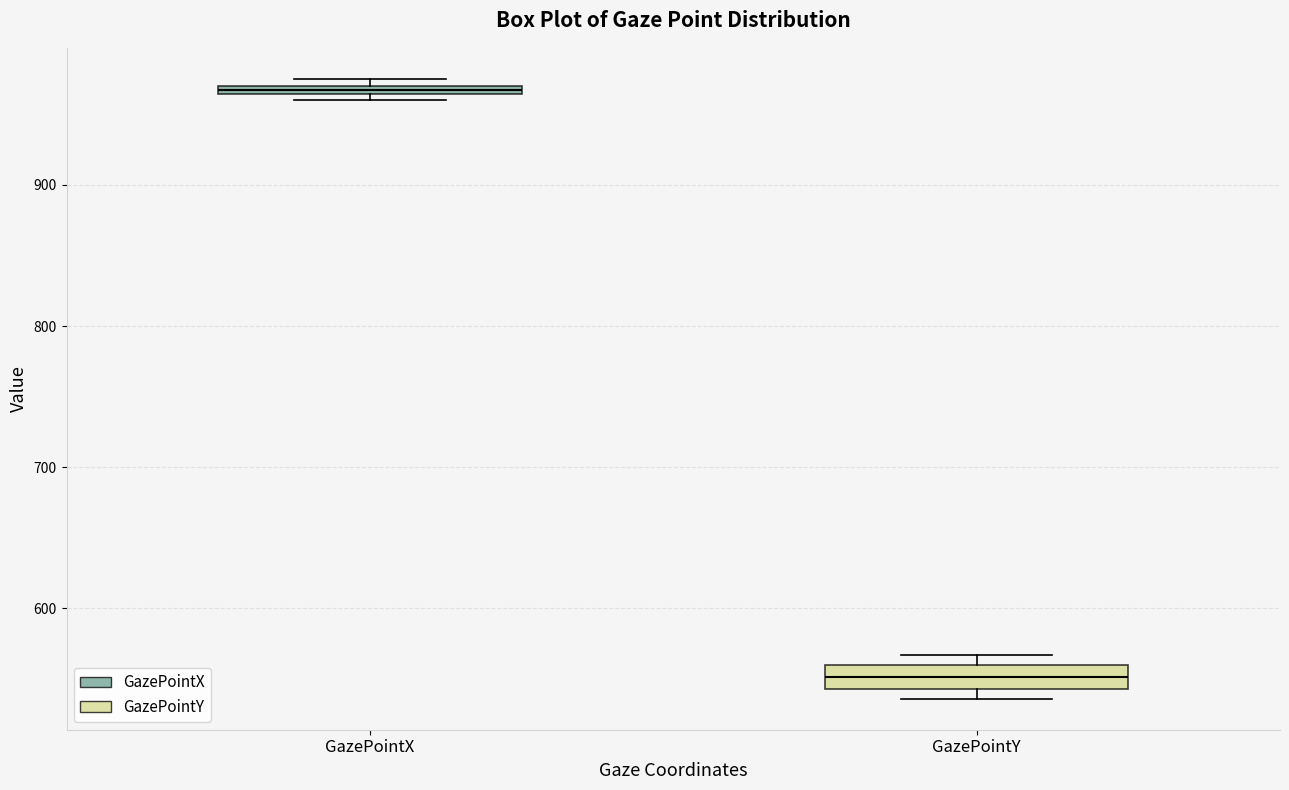

Which box is the tallest, from its lower edge to its upper edge?

GazePointY